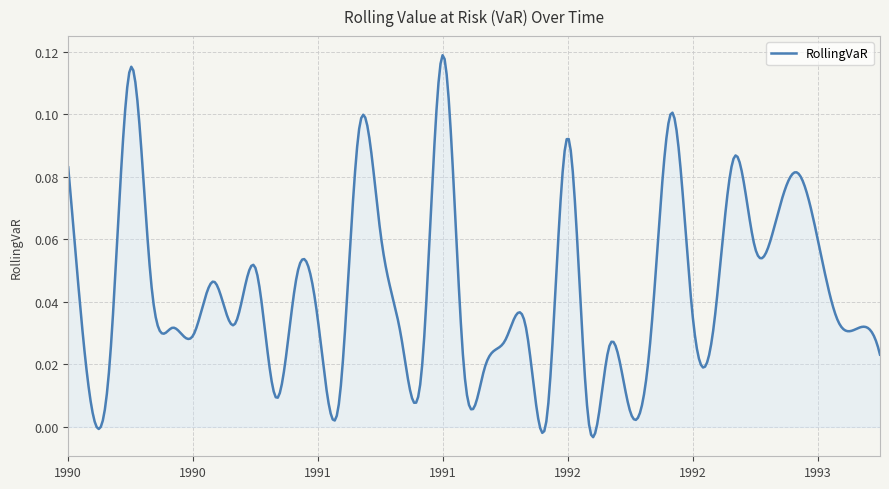

List the labels in order of value, smallest first.

1992-03, 1992-01, 1992-05, 1991-03, 1990-12, 1990-03, 1991-10, 1991-07, 1991-09, 1990-04, 1993-05, 1992-04, 1991-11, 1991-06, 1990-08, 1992-06, 1991-12, 1992-09, 1990-07, 1993-04, 1990-10, 1993-03, 1991-02, 1992-08, 1990-06, 1990-09, 1991-01, 1990-11, 1992-11, 1993-02, 1991-05, 1992-12, 1993-01, 1990-02, 1992-10, 1992-02, 1991-04, 1992-07, 1990-05, 1991-08